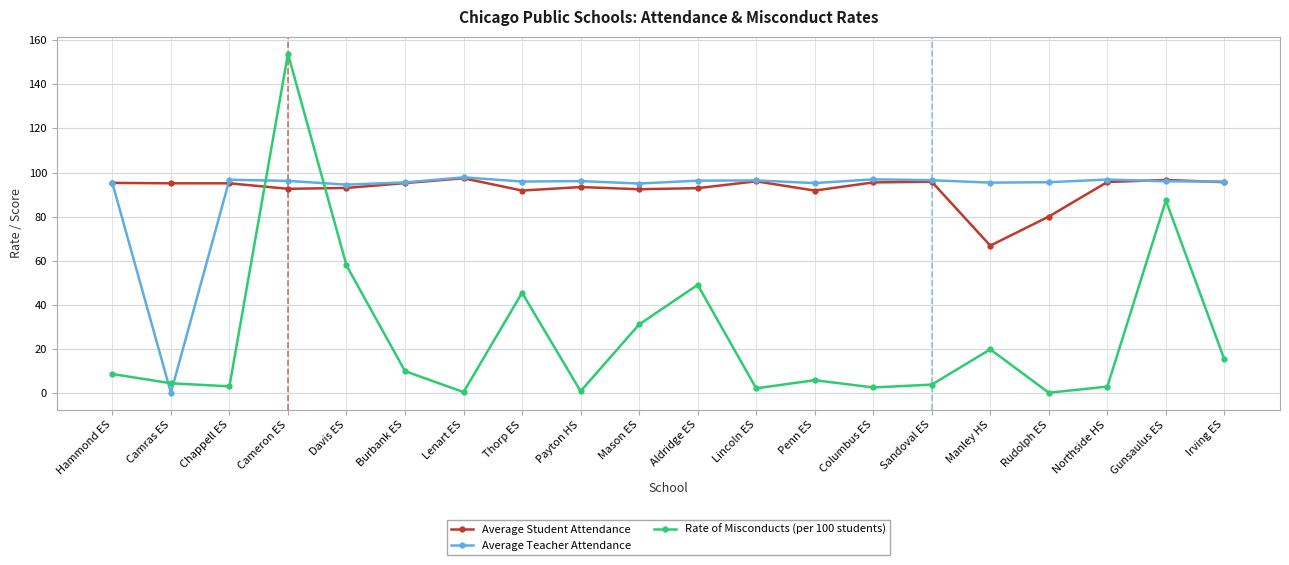

How many times do Average Student Attendance and Rate of Misconducts (per 100 students) cross each other?

2